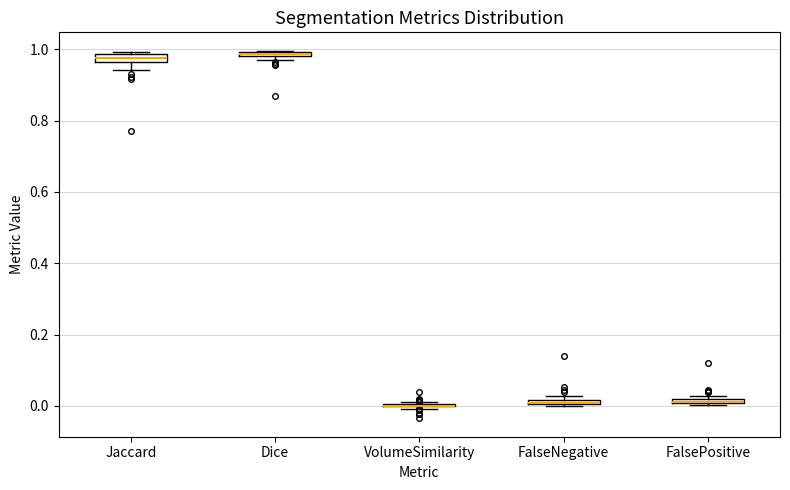

Where is the lower edge of the box for FalsePositive on the y-axis? The values are not printed on the chart, so give them approximately, as read against the axis.

0.00